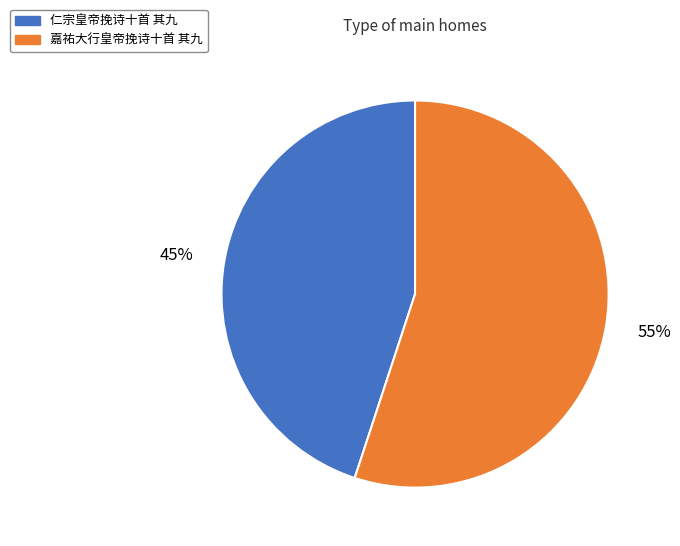

Combined, do 仁宗皇帝挽诗十首 其九 and 嘉祐大行皇帝挽诗十首 其九 account for over 50%?

Yes